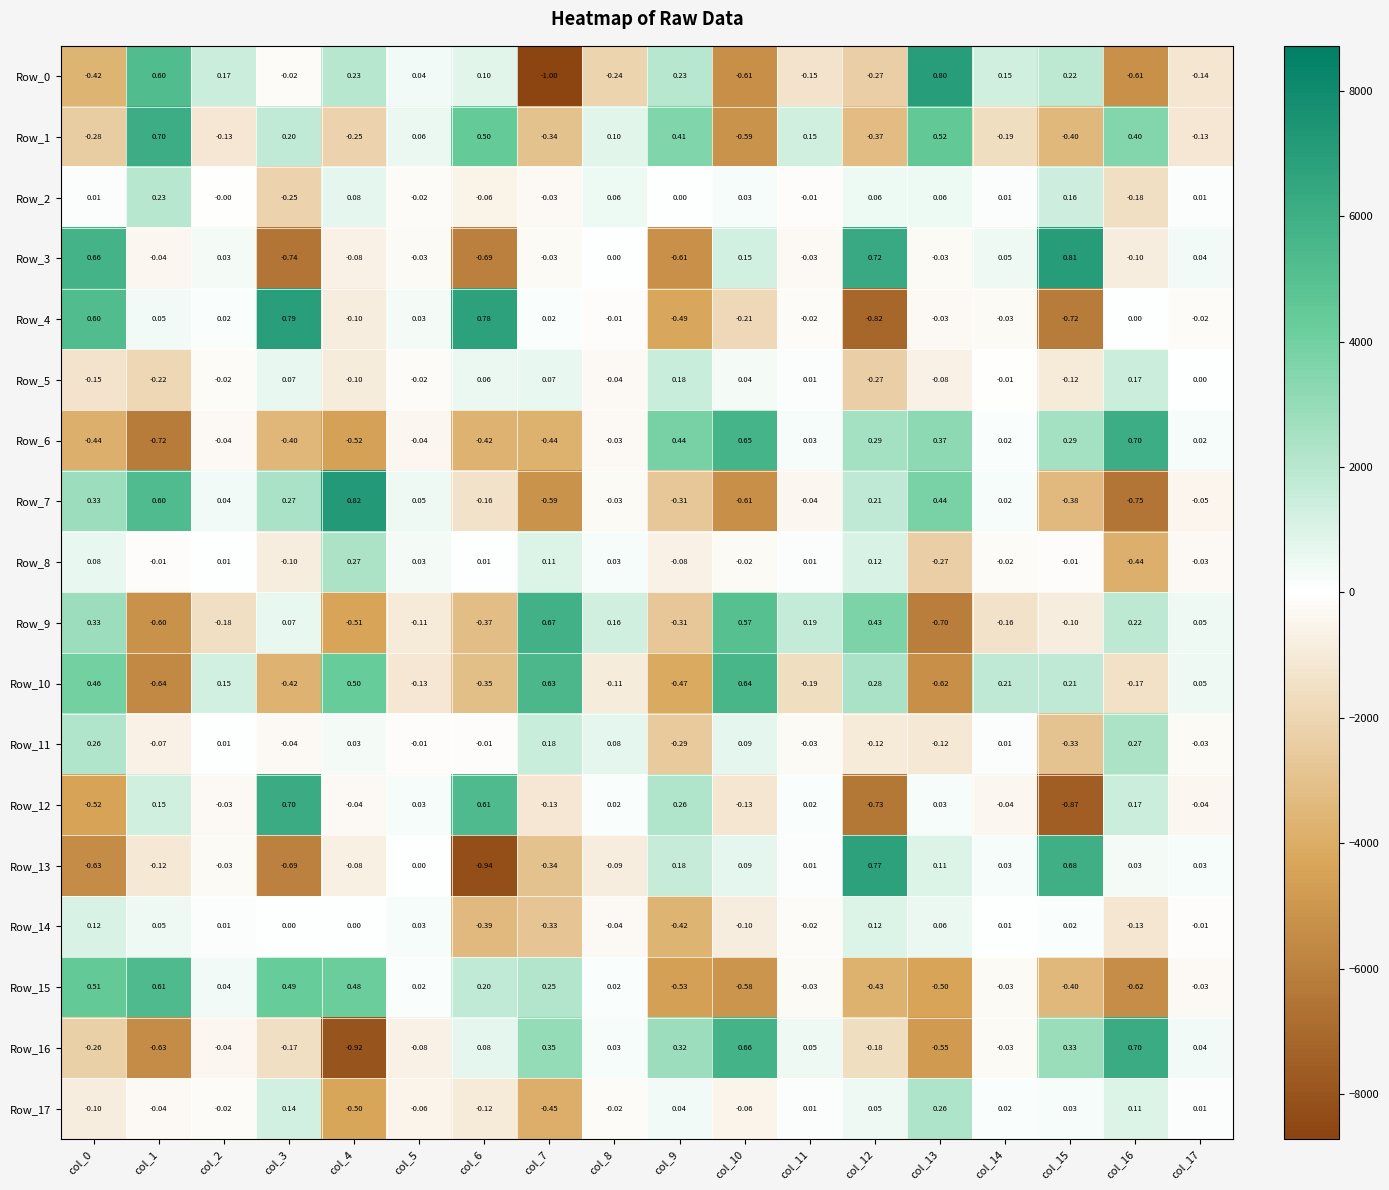

How many categories are shown in the chart?

18